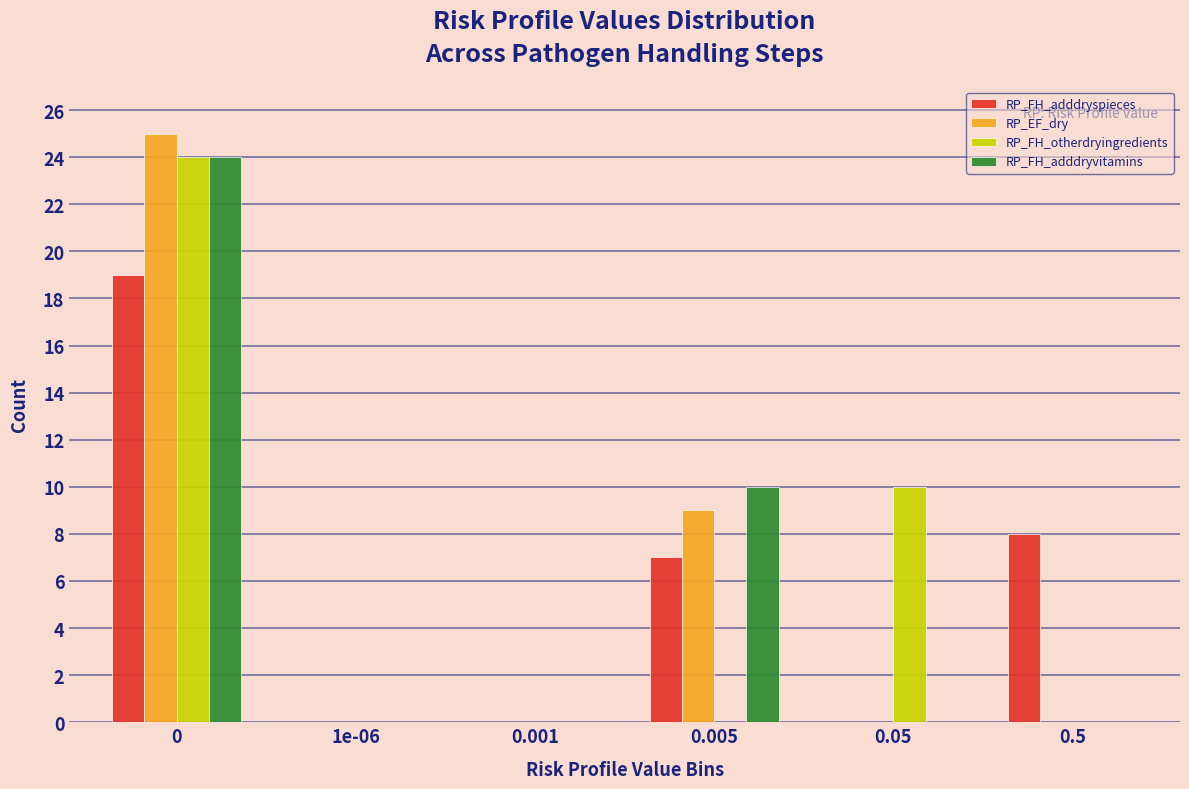

Reading right to left, list all the values displayed in this chart.

RP_FH_adddryspieces: 0.5=8	0.05=0	0.005=7	0.001=0	1e-06=0	0=19
RP_EF_dry: 0.5=0	0.05=0	0.005=9	0.001=0	1e-06=0	0=25
RP_FH_otherdryingredients: 0.5=0	0.05=10	0.005=0	0.001=0	1e-06=0	0=24
RP_FH_adddryvitamins: 0.5=0	0.05=0	0.005=10	0.001=0	1e-06=0	0=24